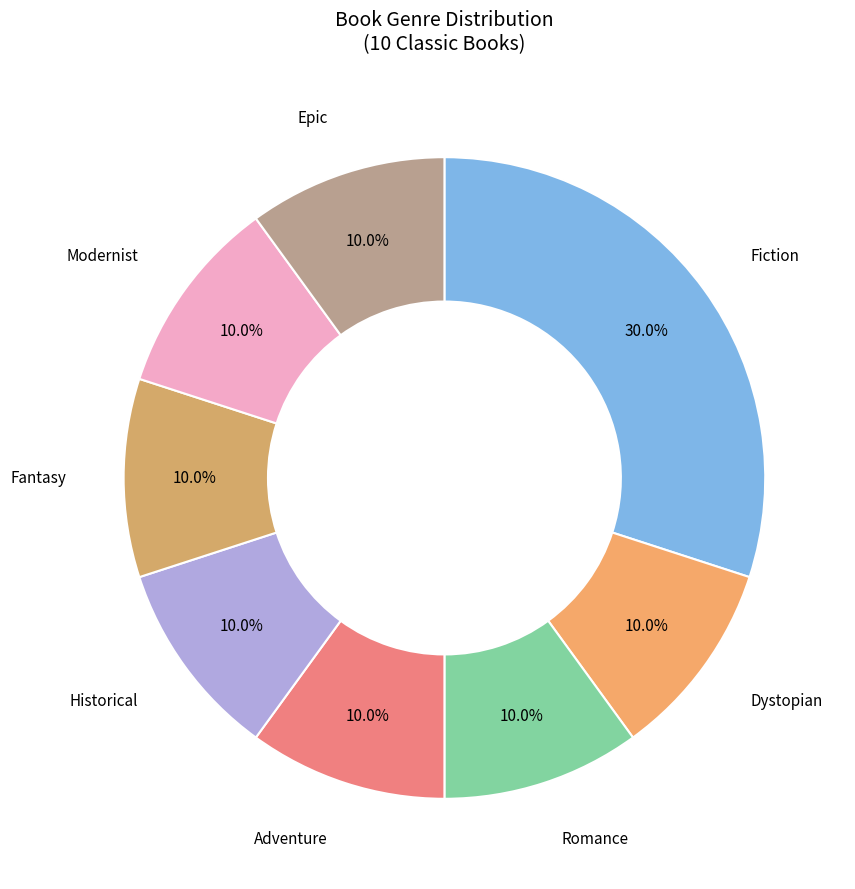

Does Epic account for over 50% of the chart?

No